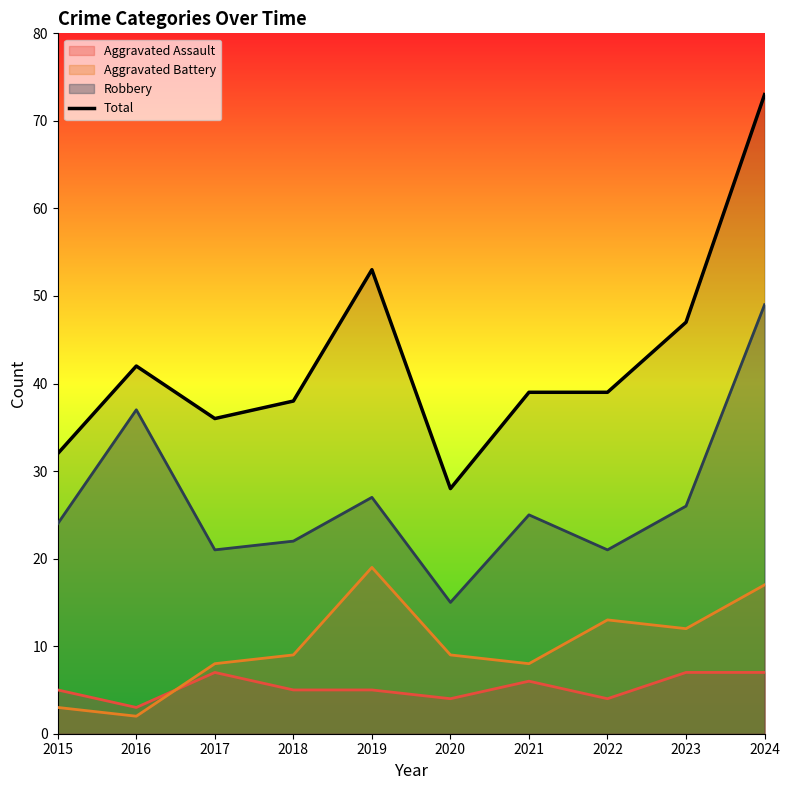

Which category has the highest value across all series?

2024